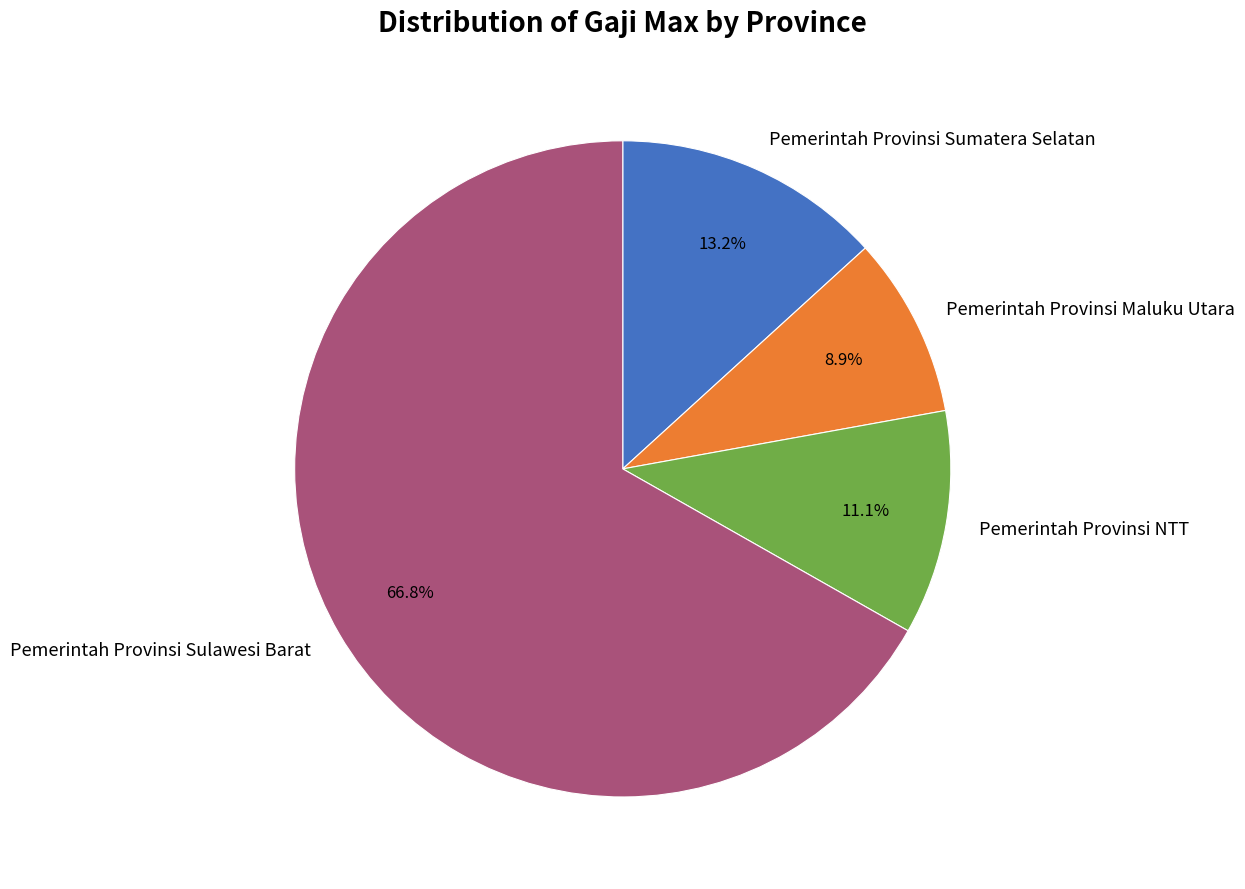

What percentage is the Pemerintah Provinsi Maluku Utara slice, to the nearest percent?

9%